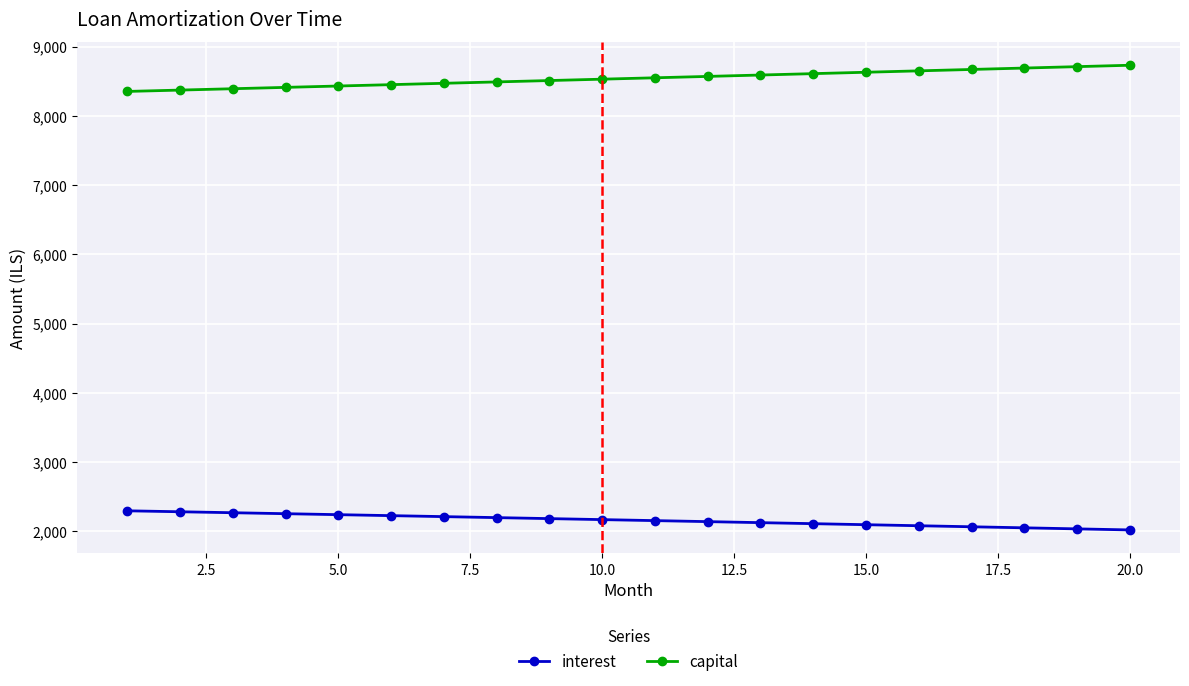

Rank the series by their average value, from lowest to highest.

interest, capital